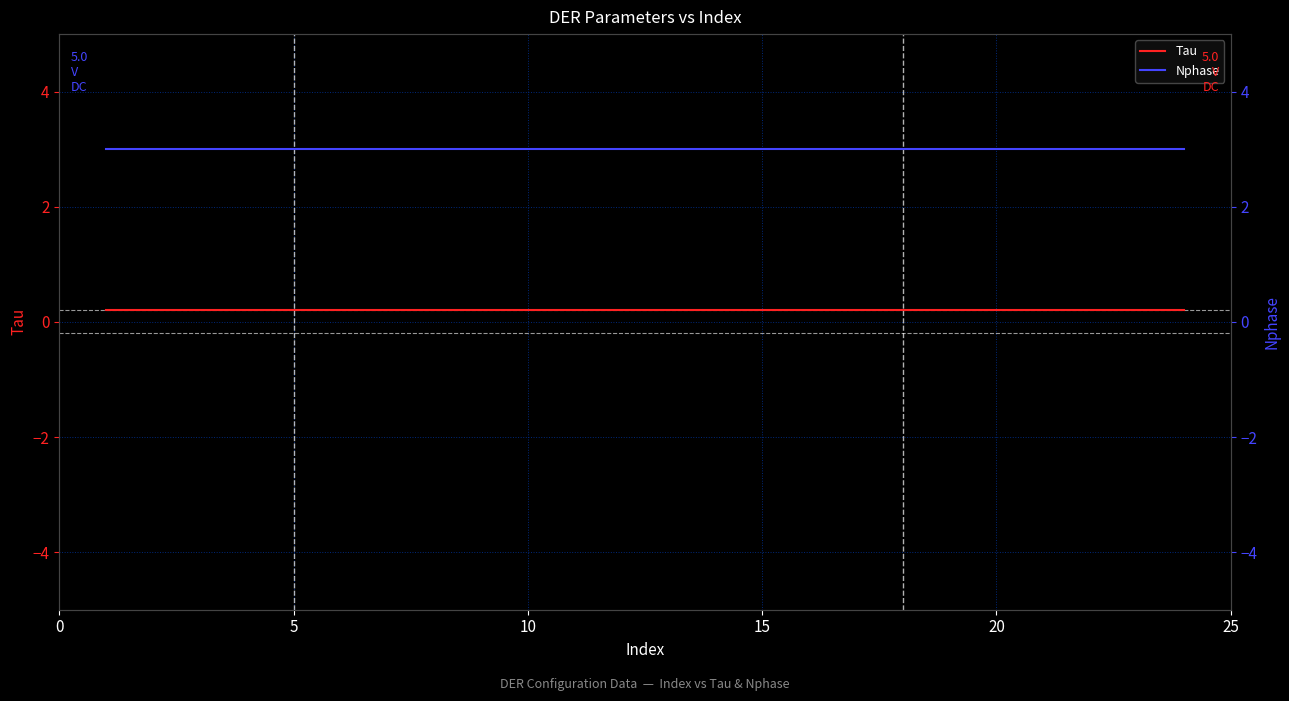

True or false: Tau and Nphase intersect in this chart.

False